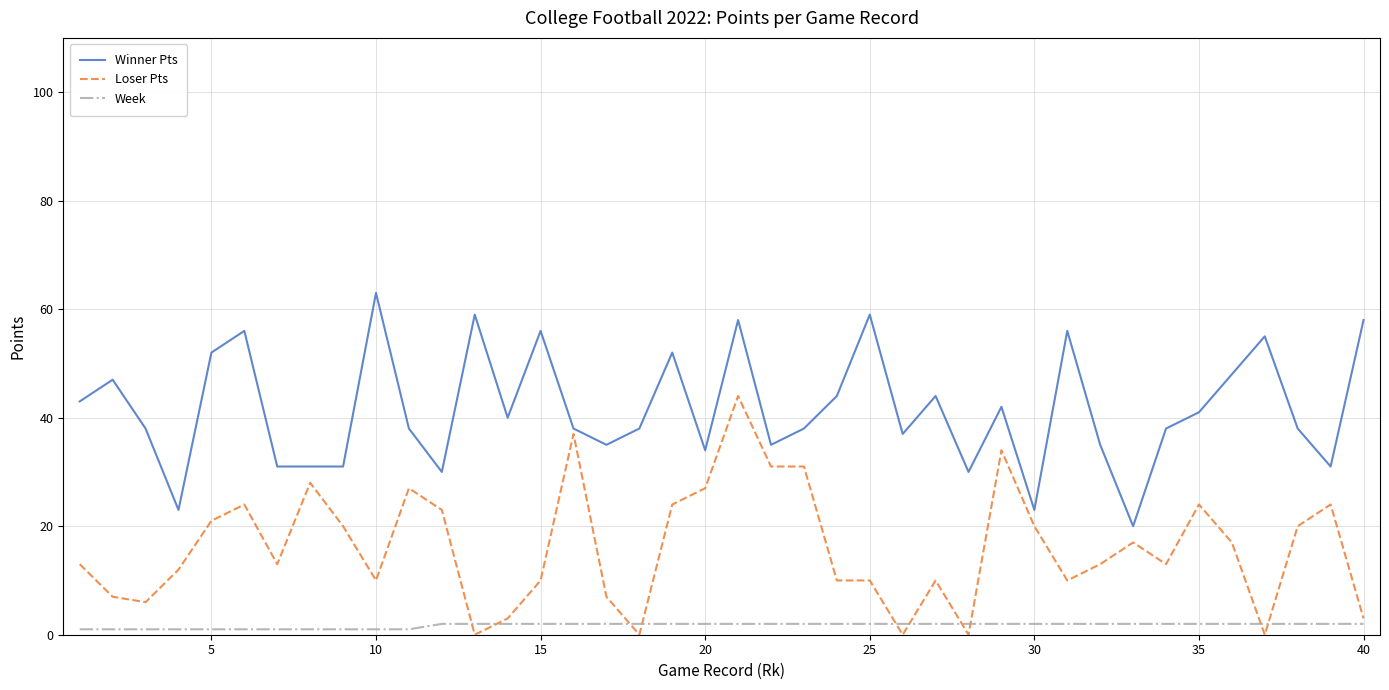

True or false: Winner Pts and Week intersect in this chart.

False